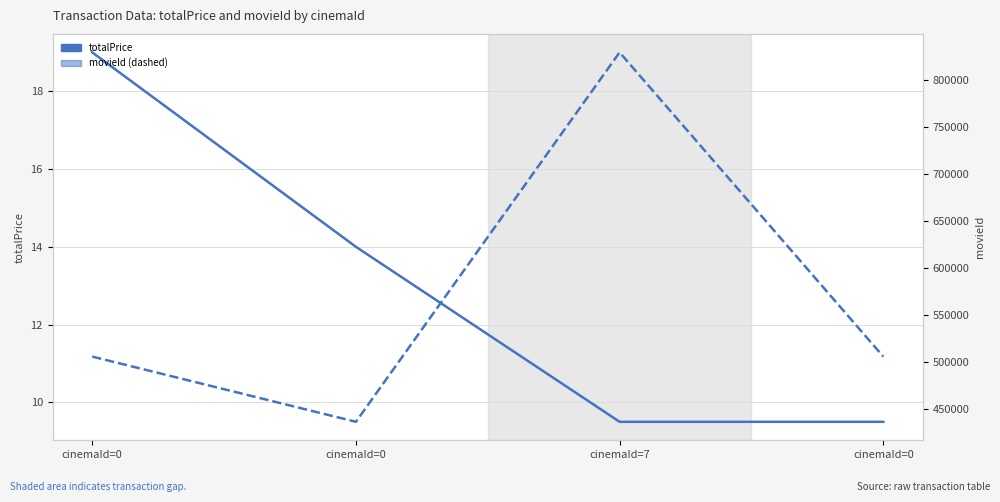

What is the total value across all series at cinemaId=0?

505661.0